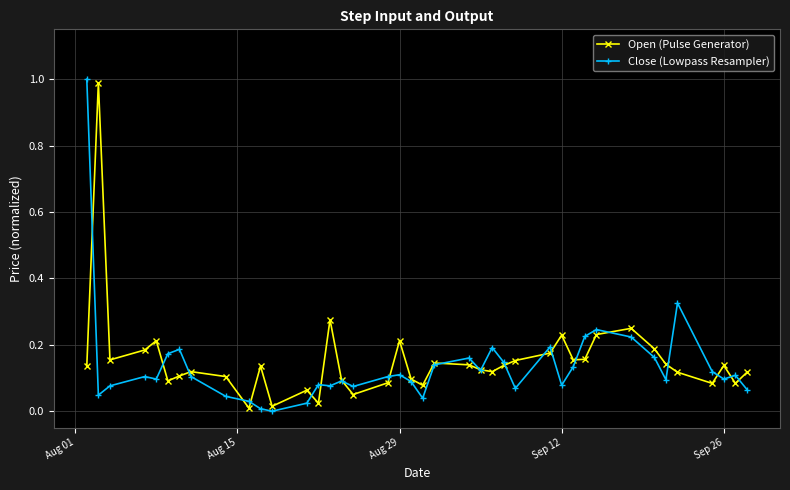

True or false: Open (Pulse Generator) has more than 1 interior local peaks.

True